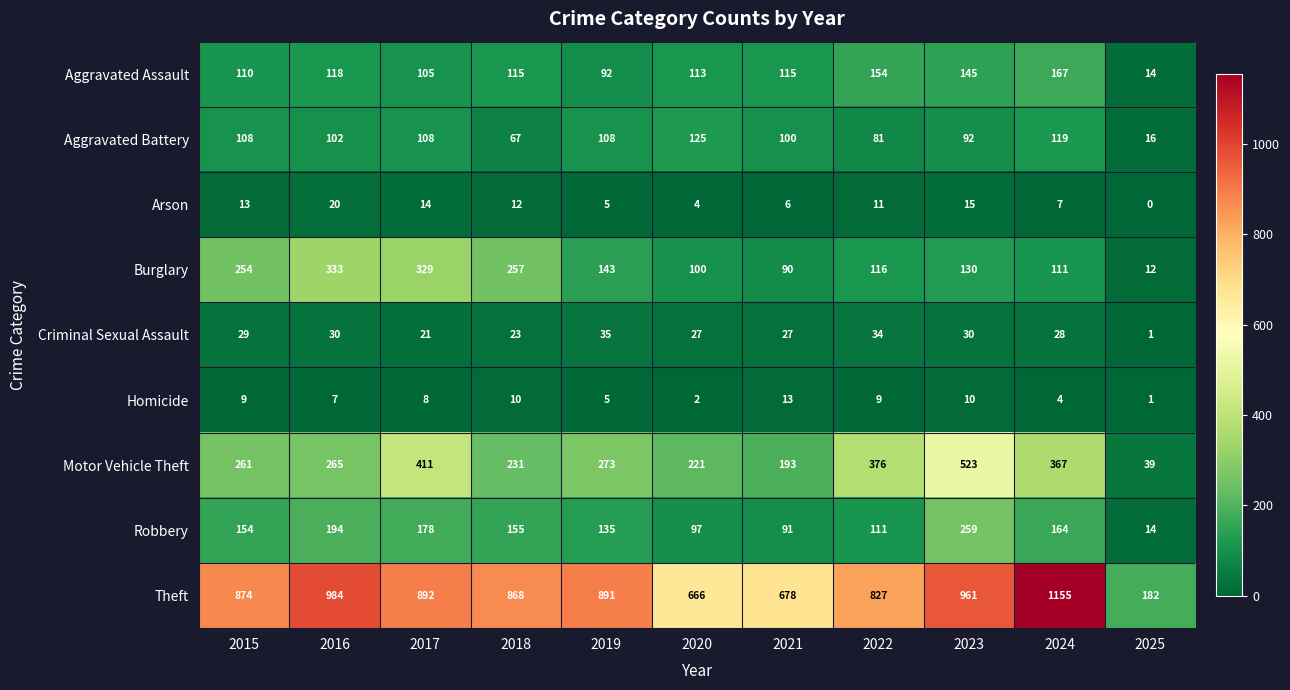

Is the value of Motor Vehicle Theft at 2016 greater than the value of Theft at 2021?

No